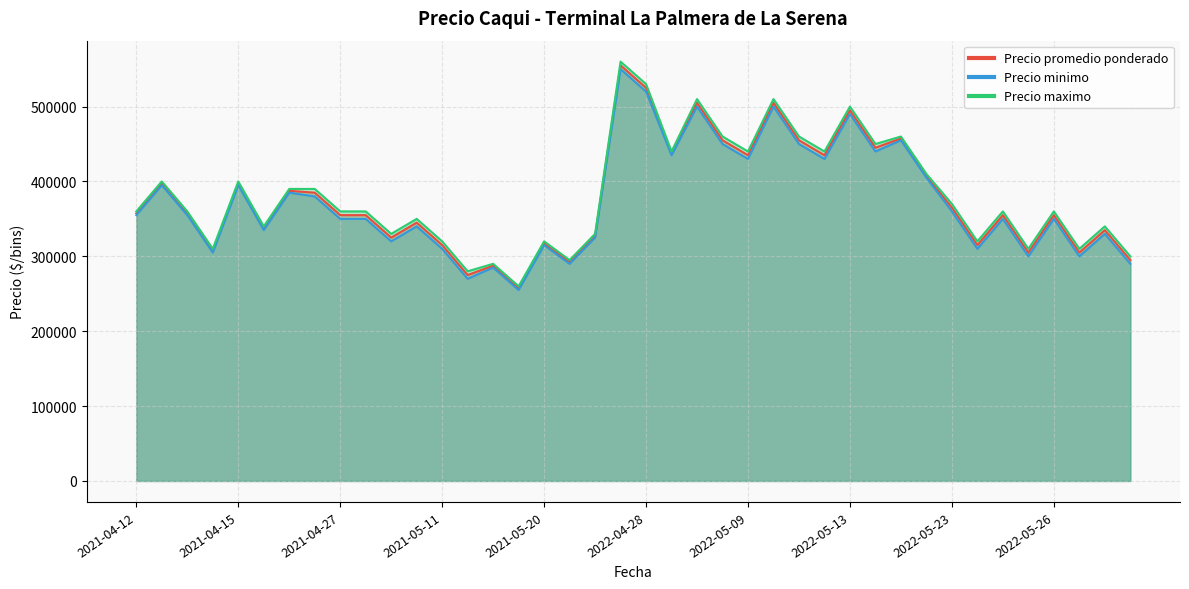

What are all the series names shown in the legend?

Precio promedio ponderado, Precio minimo, Precio maximo